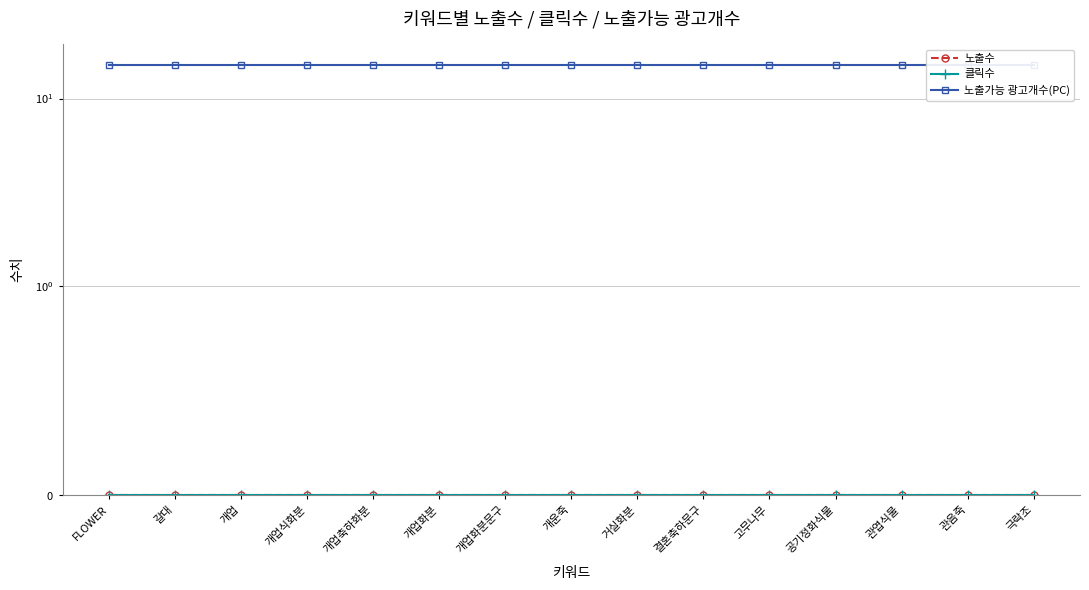

At which category is the sum across all series the highest?

FLOWER